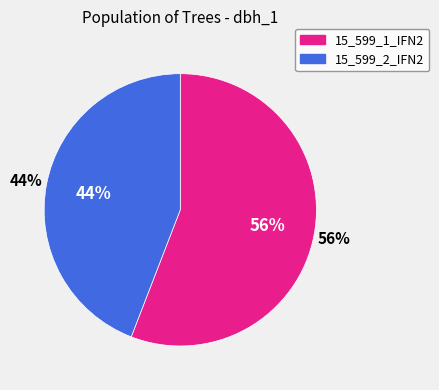

True or false: 15_599_1_IFN2 accounts for 43% of the total.

False